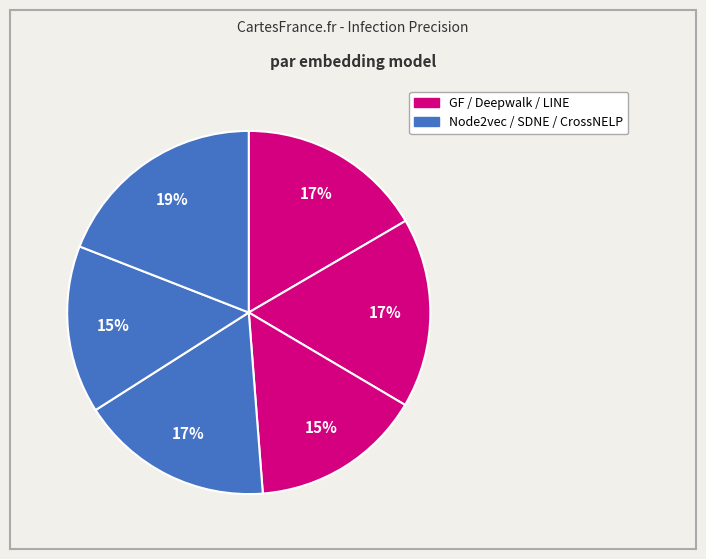

Count the number of slices in the pie.

6